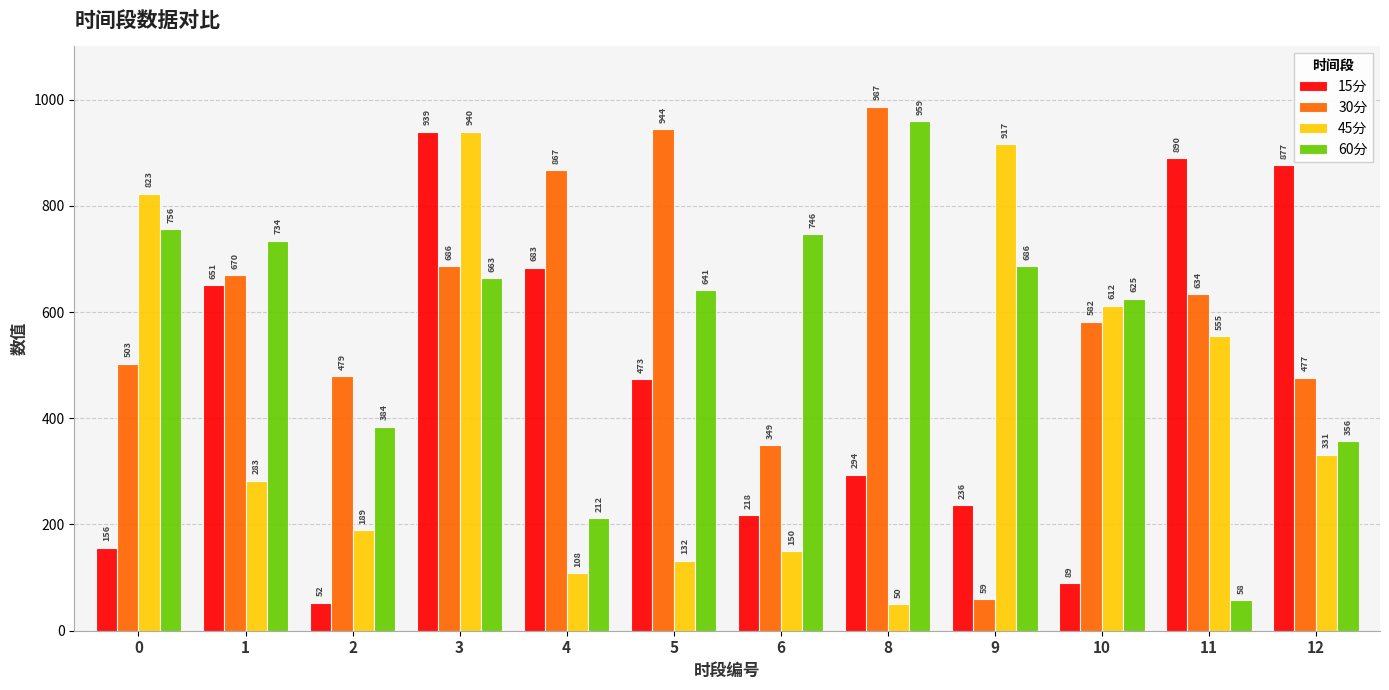

What is the difference between the maximum and minimum values in the 45分 series?

889.8